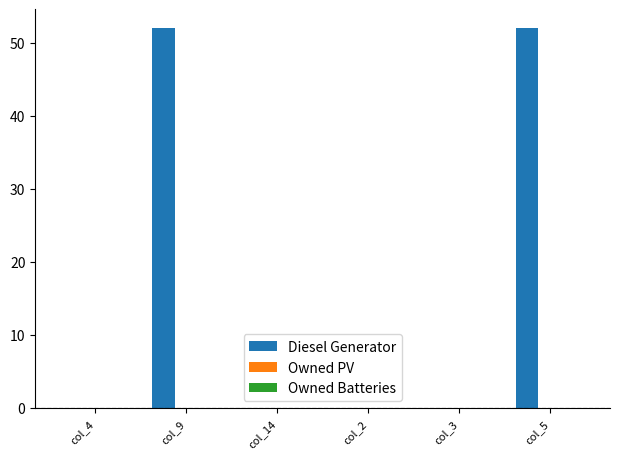

Reading left to right, list all the values displayed in this chart.

col_4=0	col_9=52	col_14=0	col_2=0	col_3=0	col_5=52